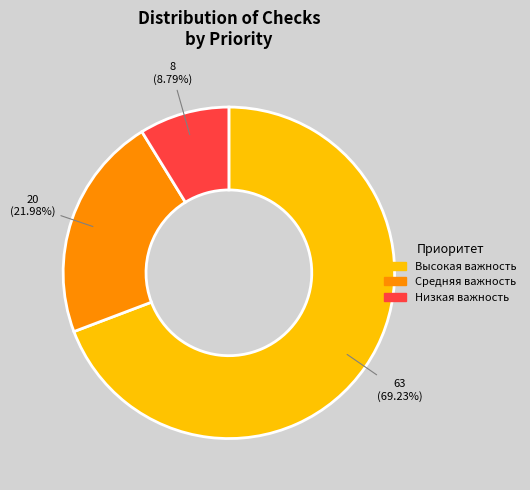

Do Средняя важность and Высокая важность together represent more than half of the pie?

Yes